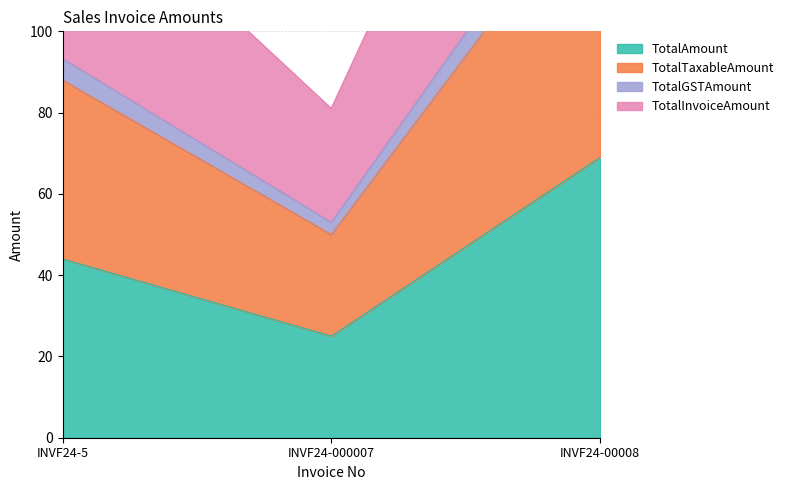

True or false: TotalTaxableAmount has a value of 228.0 at INVF24-00008.

False